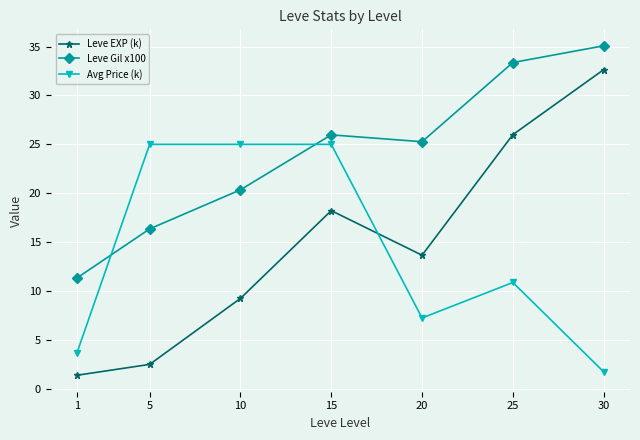

At which label is Leve EXP (k) closest to 17?

15